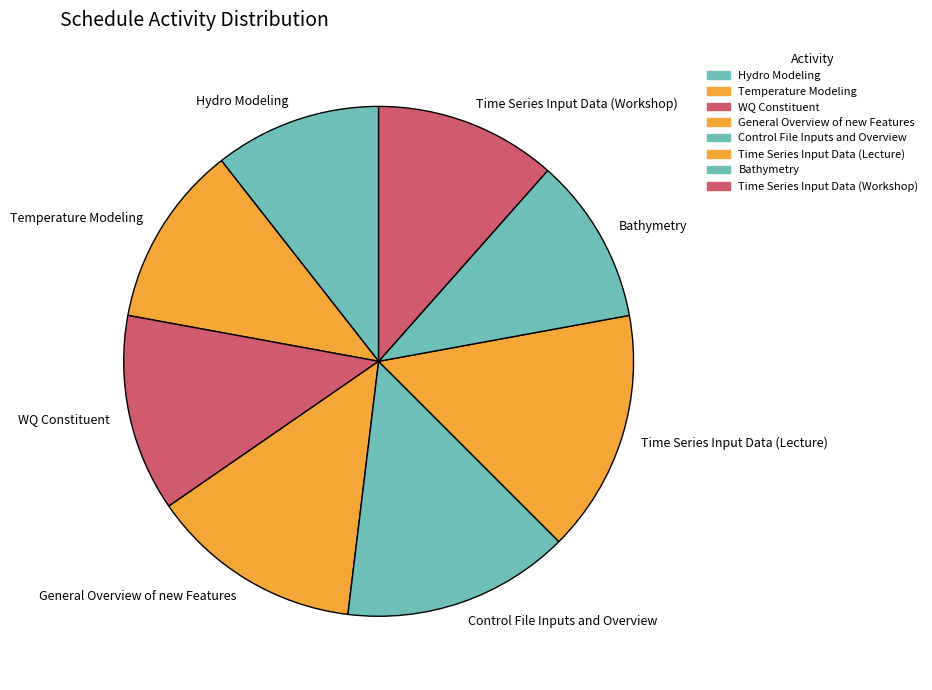

Count the number of slices in the pie.

8